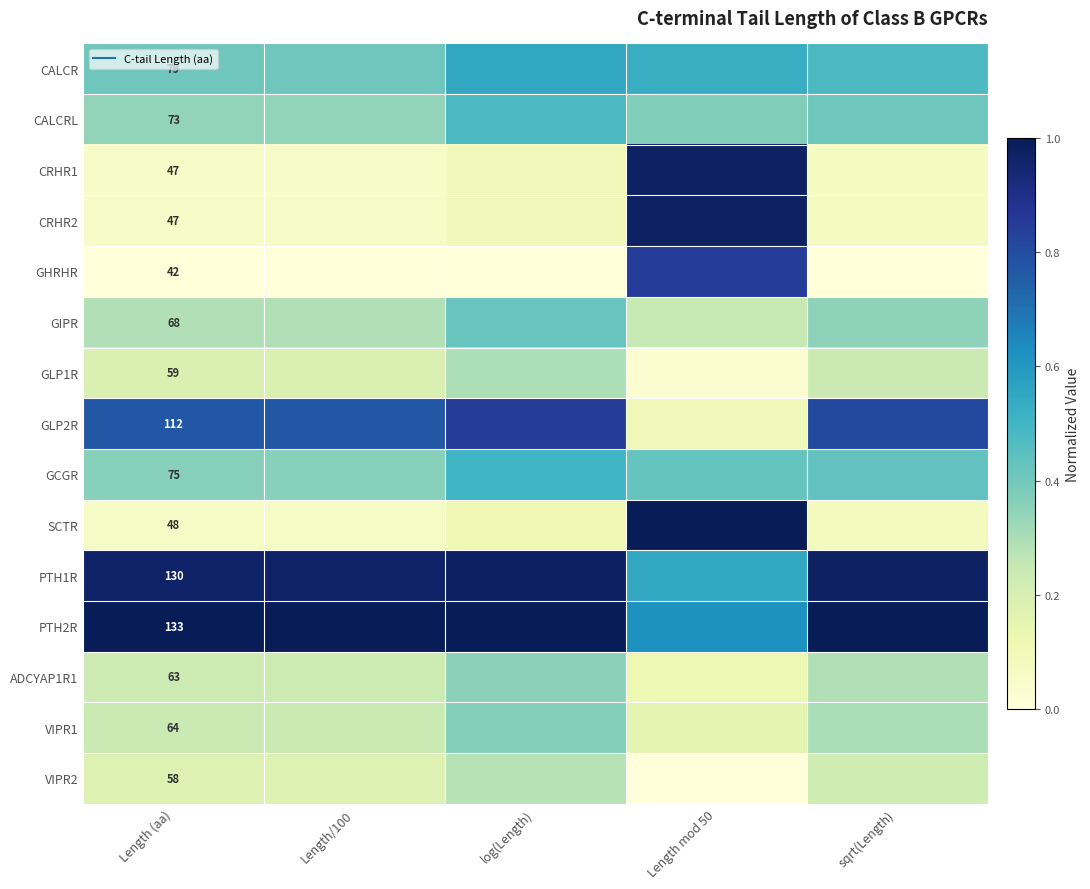

At sqrt(Length), list the series in order from smallest to largest.

GHRHR, CRHR1, CRHR2, SCTR, VIPR2, GLP1R, ADCYAP1R1, VIPR1, GIPR, CALCRL, GCGR, CALCR, GLP2R, PTH1R, PTH2R